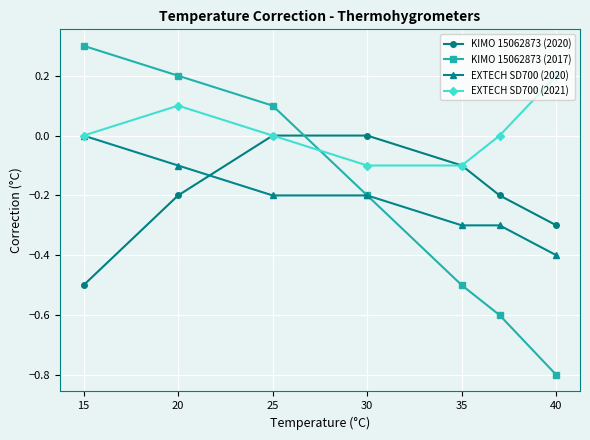

Which series has the largest total across all categories?

EXTECH SD700 (2021)